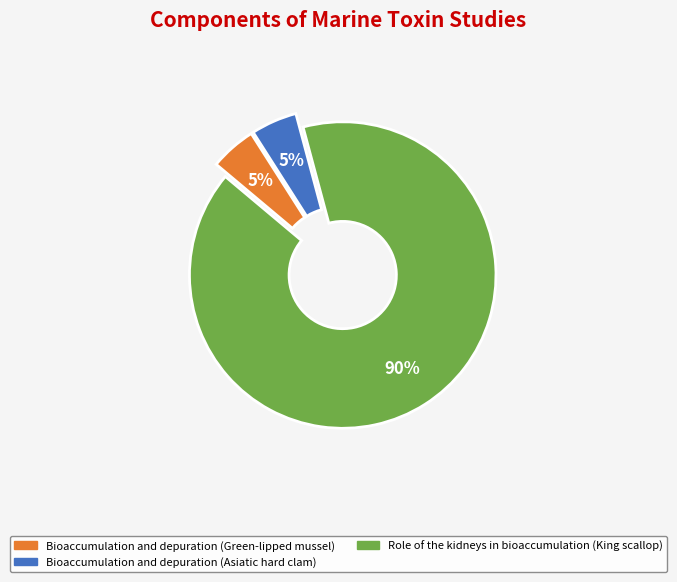

To the nearest percent, what is the combined percentage of Bioaccumulation and depuration (Green-lipped mussel) and Role of the kidneys in bioaccumulation (King scallop)?

95%